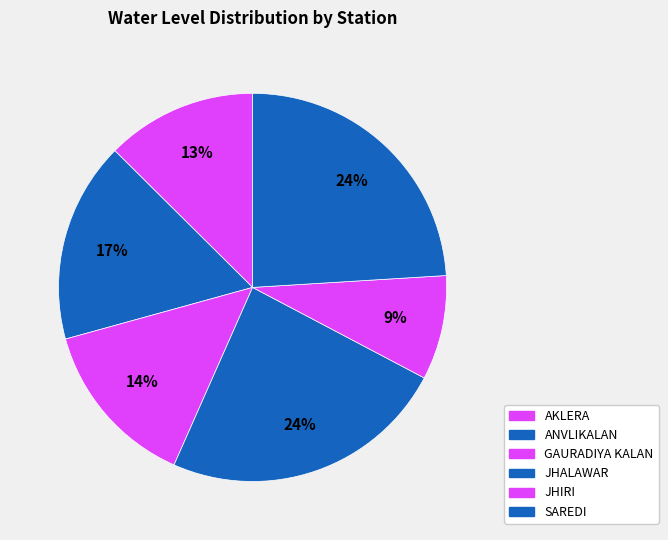

How many segments does this pie chart have?

6